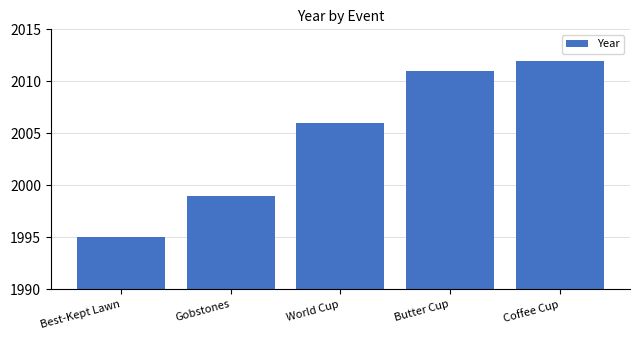

What is the change in value from Best-Kept Lawn to Butter Cup?

+16